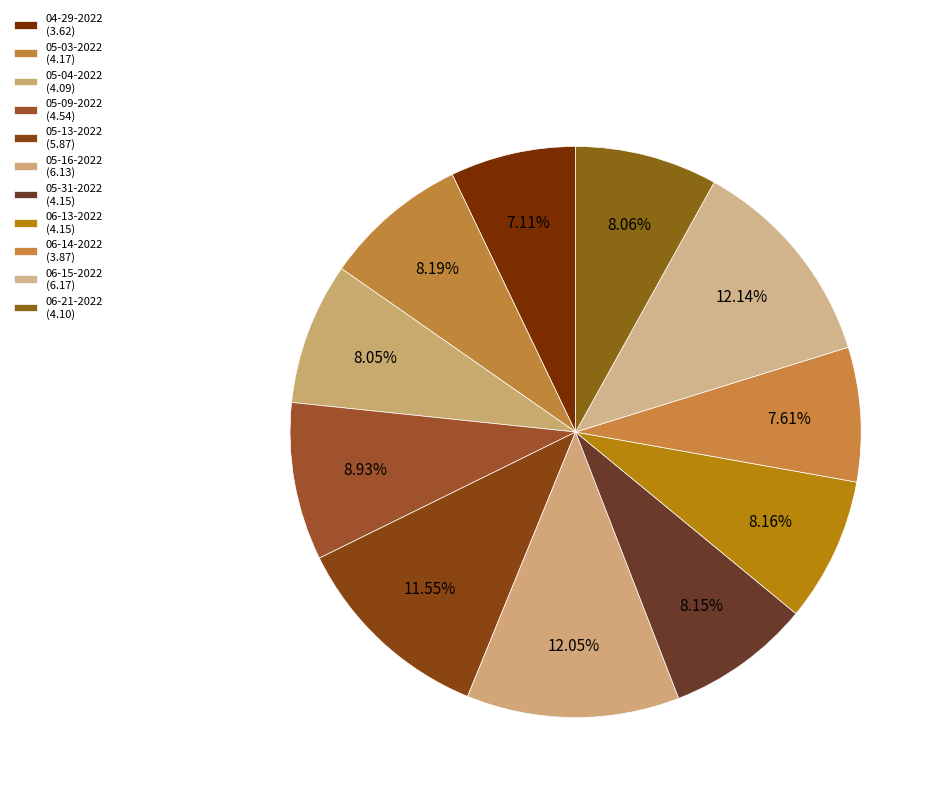

How many segments does this pie chart have?

11